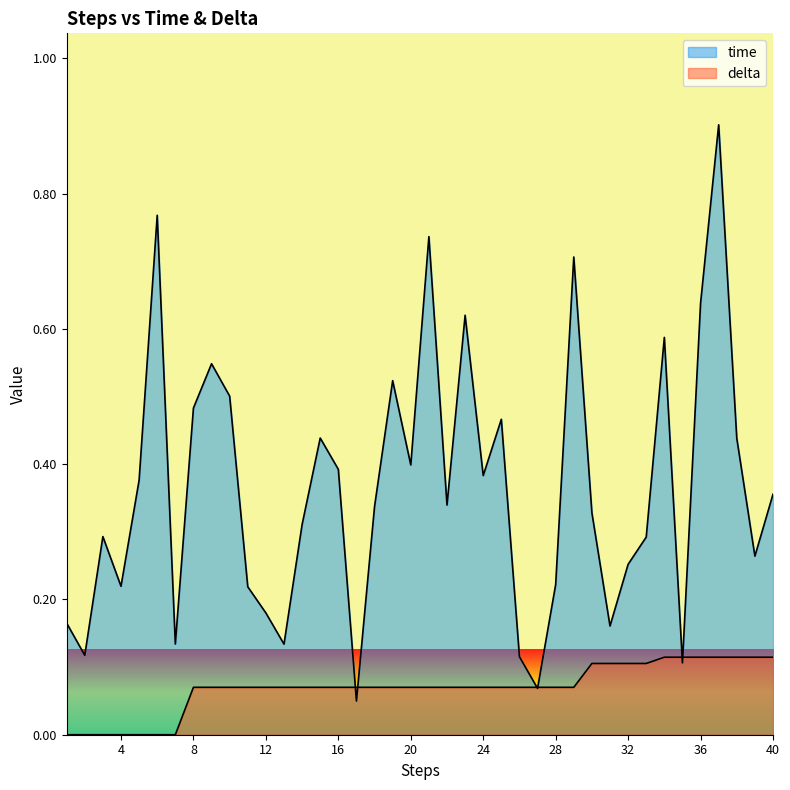

What is the average value of the time series?

0.4